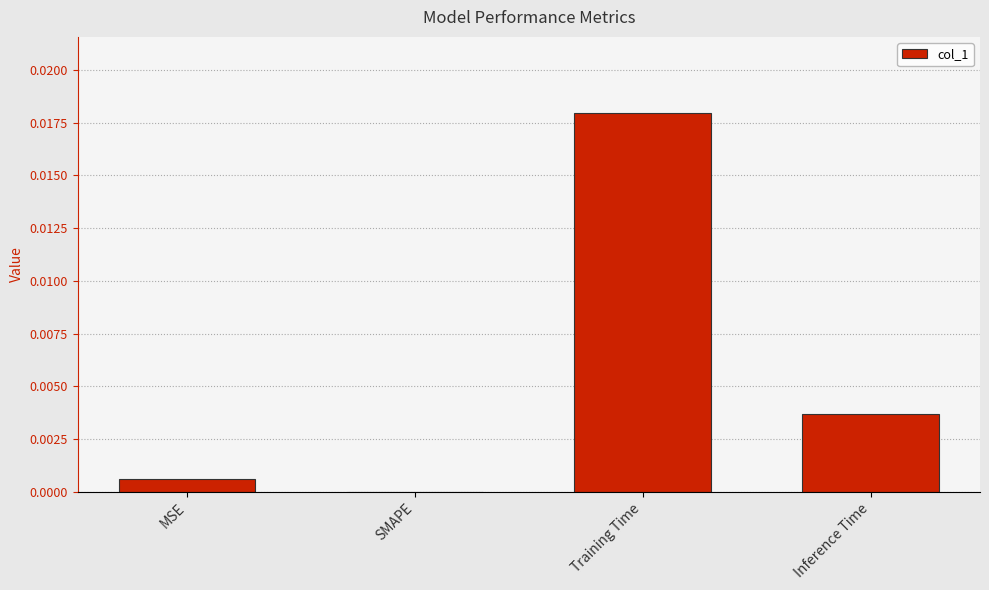

The value at Inference Time is 0.0. True or false?

True